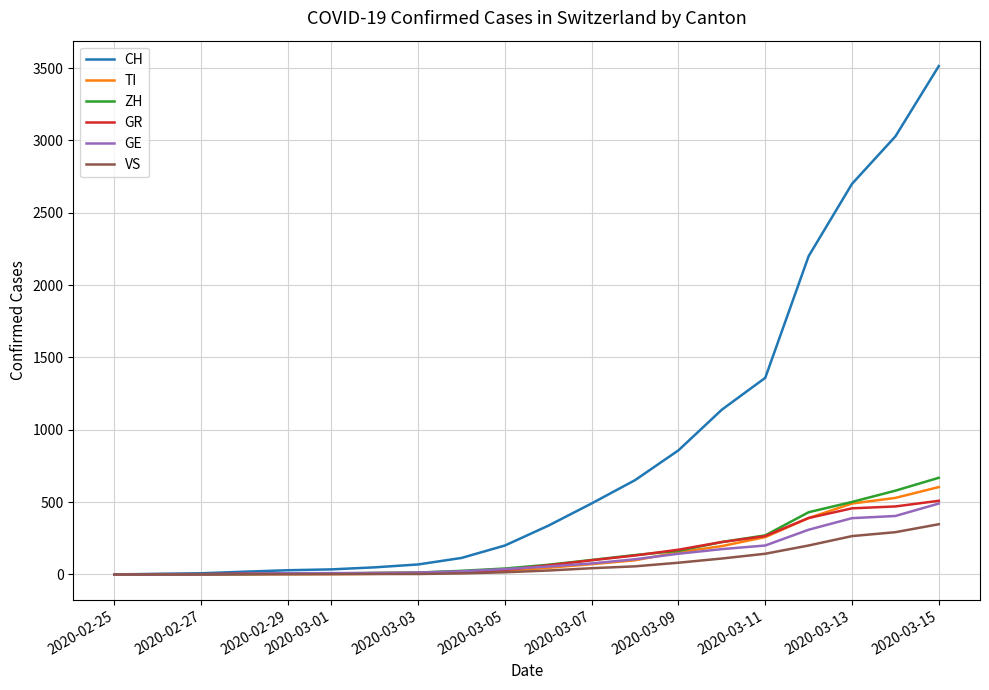

Which series has the largest total across all categories?

CH